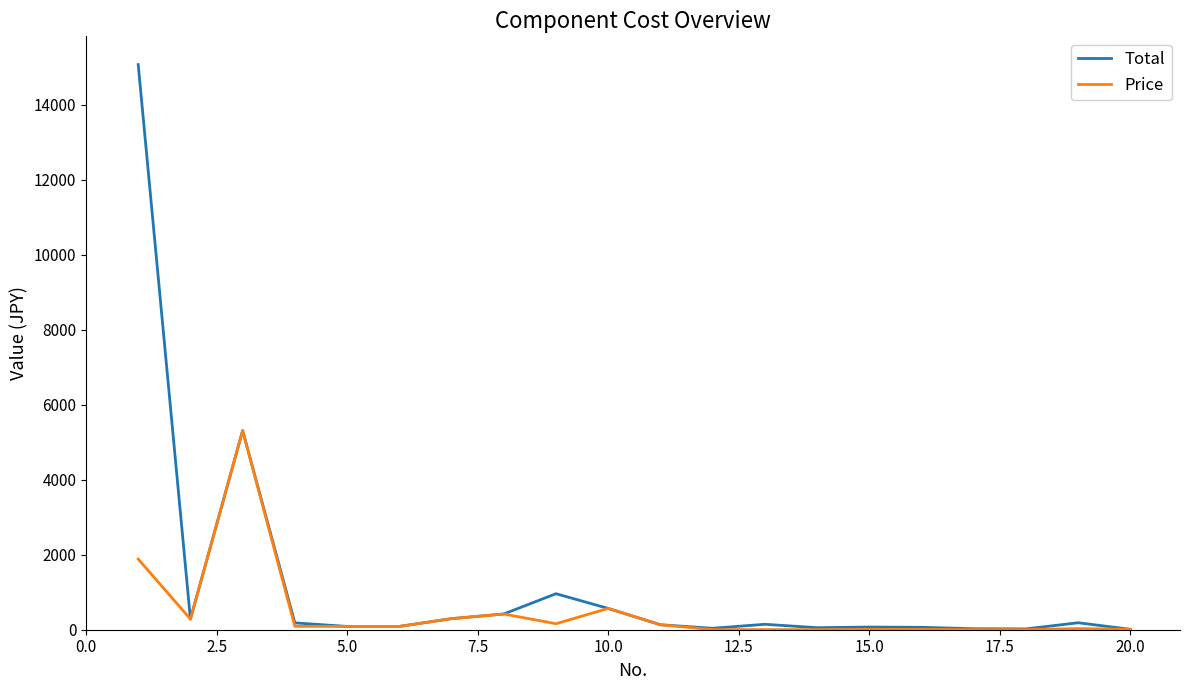

Which series has the largest total across all categories?

Total